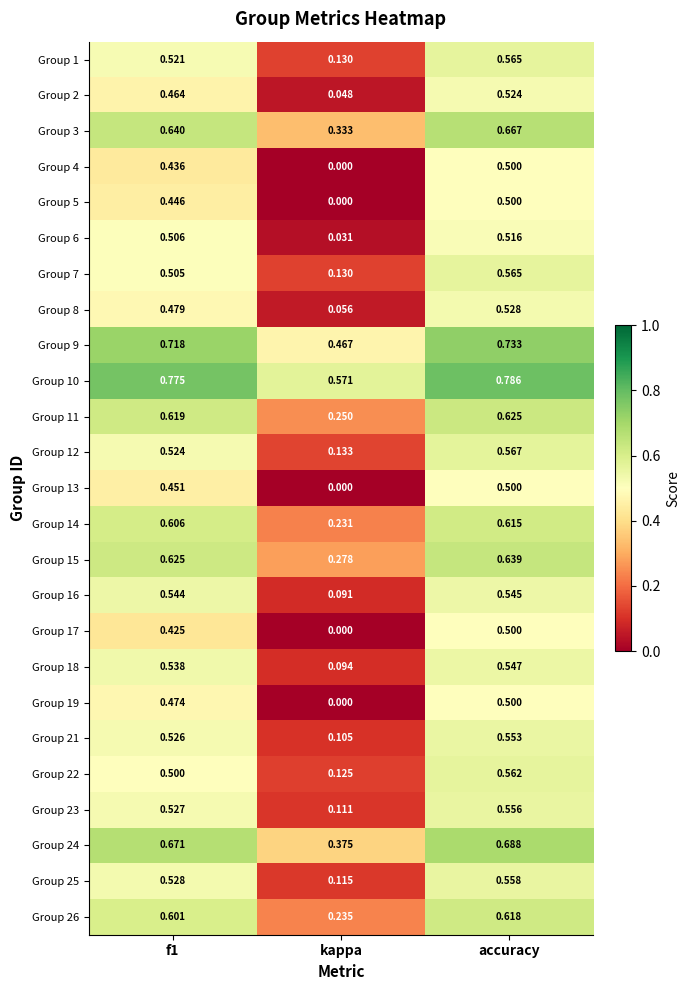

Which category has the lowest value across all series?

kappa